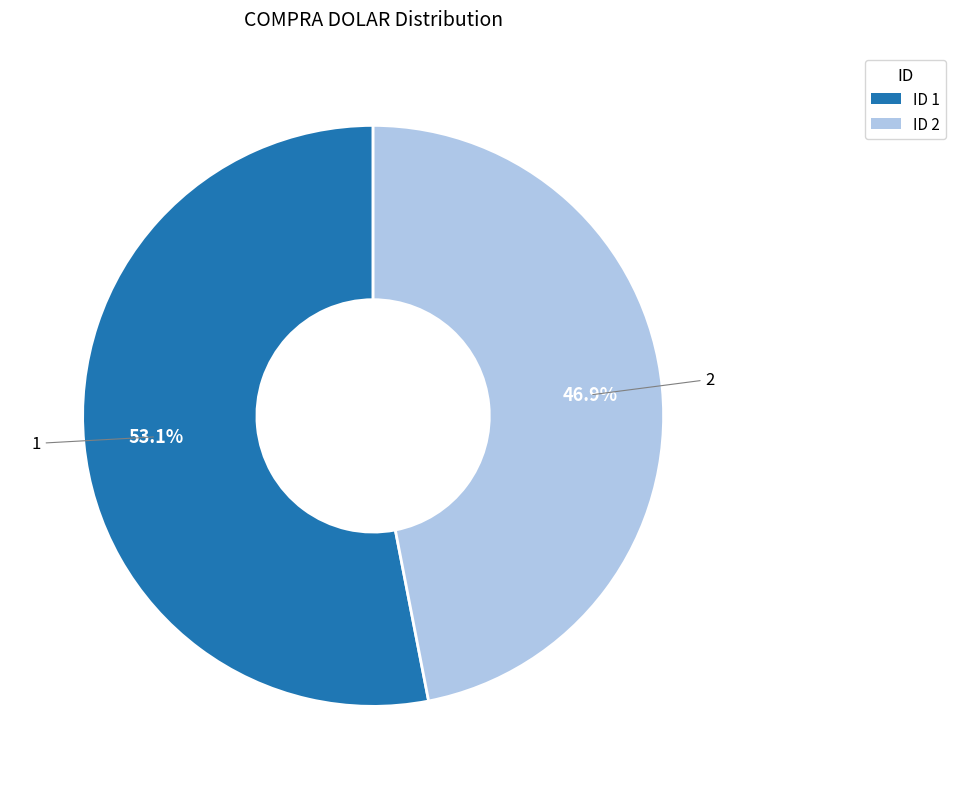

Is there any slice that represents more than half of the pie?

Yes